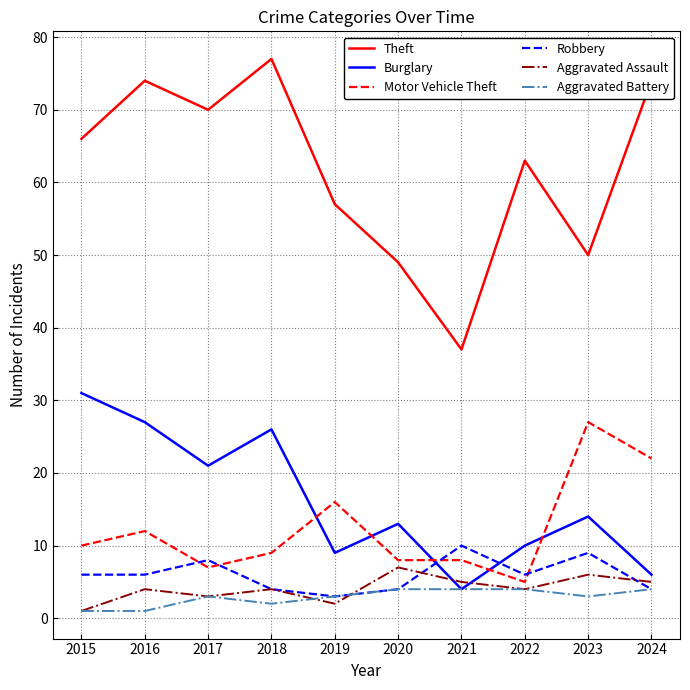

How many categories are shown in the chart?

10